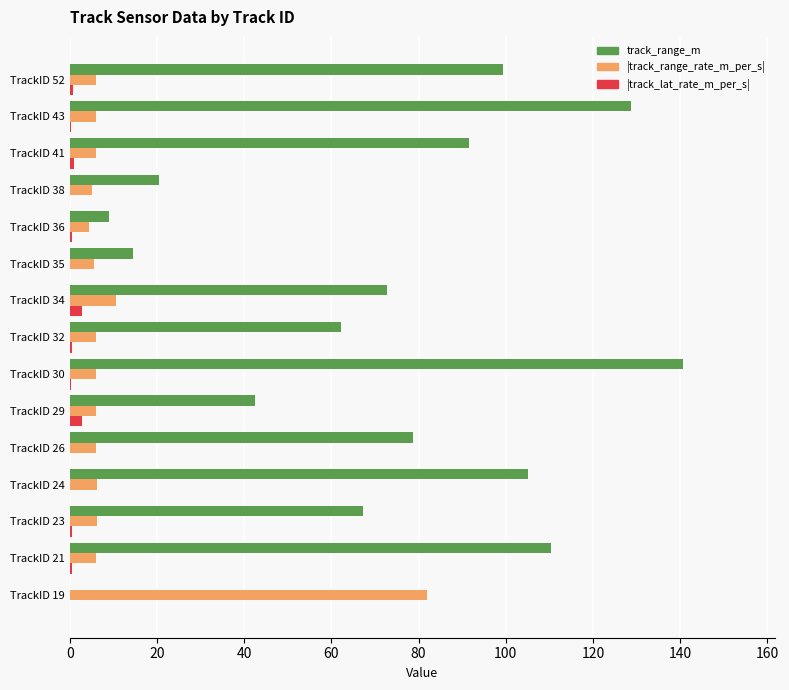

What is the maximum value shown in the chart?

140.6